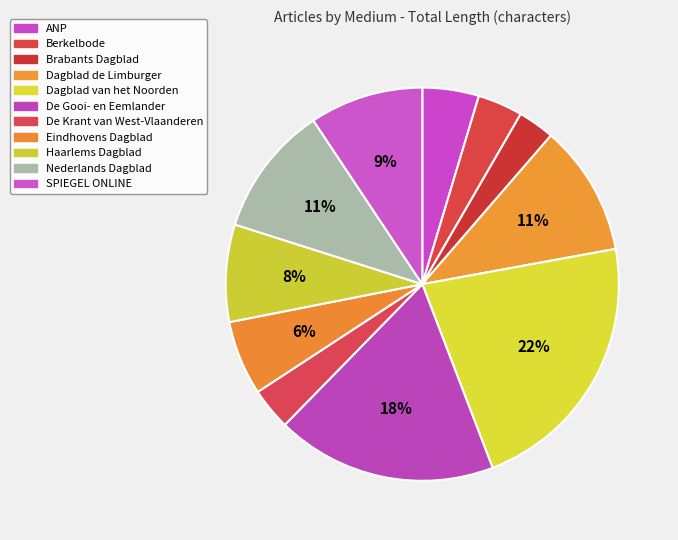

Does any single category account for the majority?

No